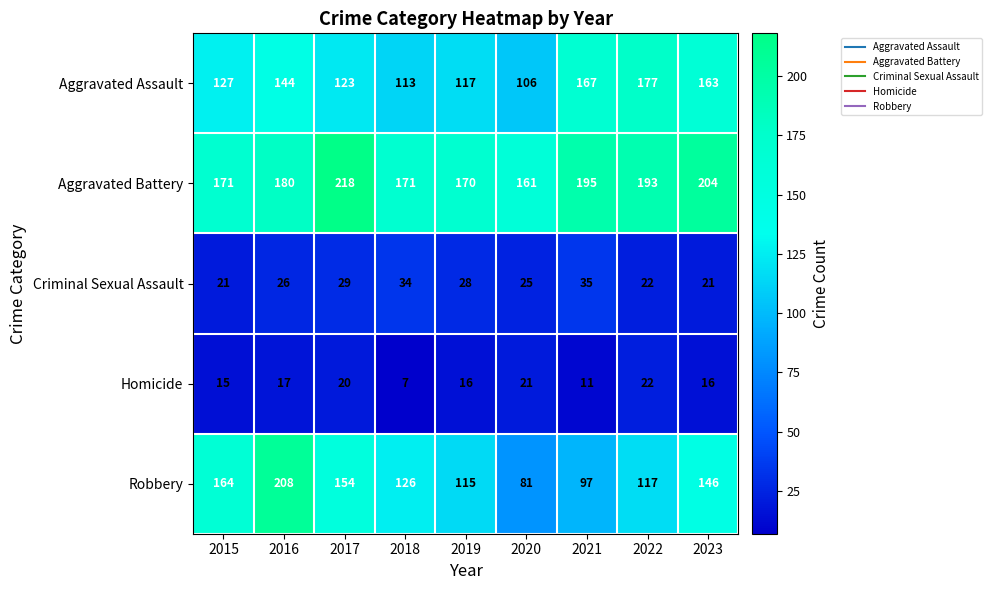

List the series in order of their peak value, highest first.

Aggravated Battery, Robbery, Aggravated Assault, Criminal Sexual Assault, Homicide